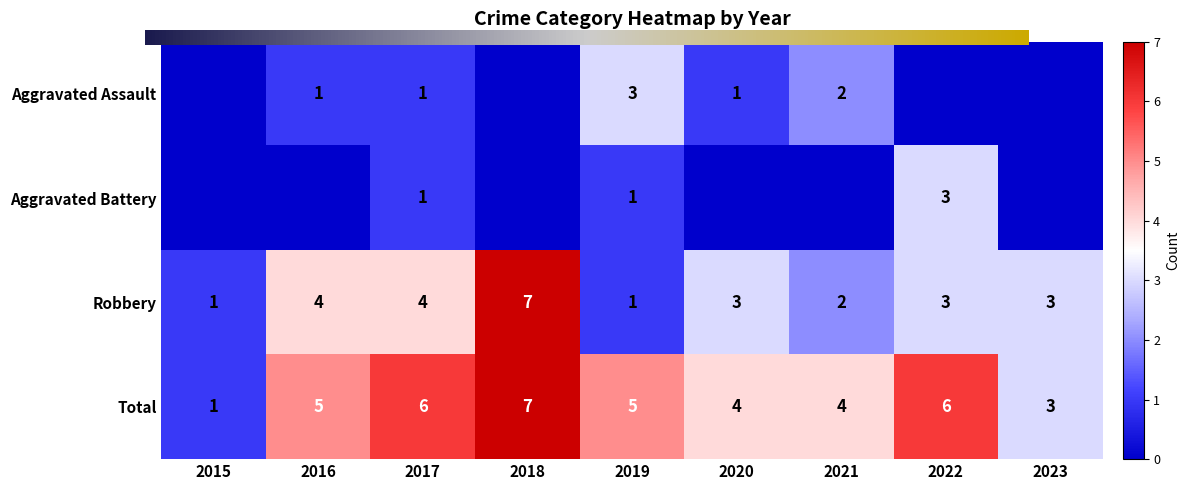

Reading right to left, list all the values displayed in this chart.

Aggravated Assault: 0	0	2	1	3	0	1	1	0
Aggravated Battery: 0	3	0	0	1	0	1	0	0
Robbery: 3	3	2	3	1	7	4	4	1
Total: 3	6	4	4	5	7	6	5	1